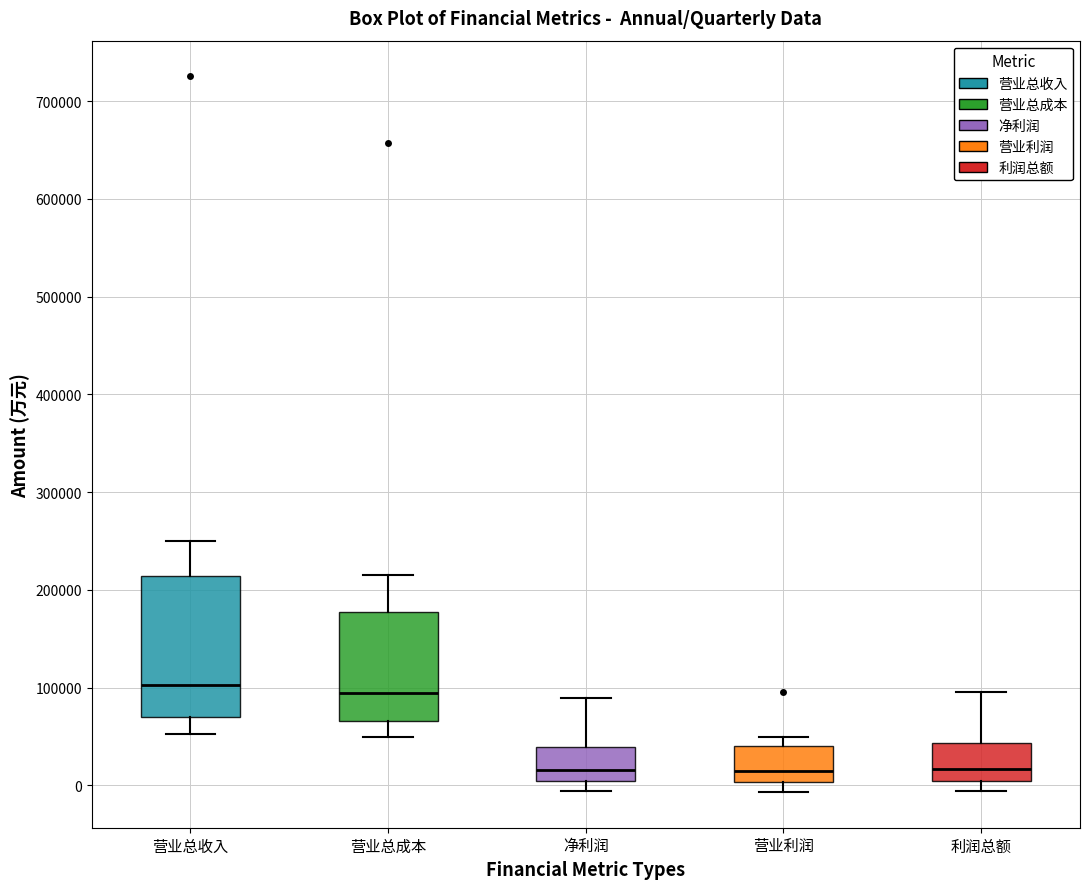

Reading left to right, read every box against the y-axis: the position of its median line, the range the box covers, and the ends of its whiskers. The values are not printed on the chart, so give them approximately, as read against the axis.

营业总收入: median 100000, box 70000 to 210000, whiskers 50000 to 250000
营业总成本: median 90000, box 70000 to 180000, whiskers 50000 to 220000
净利润: median 20000, box 0 to 40000, whiskers -10000 to 90000
营业利润: median 10000, box 0 to 40000, whiskers -10000 to 50000
利润总额: median 20000, box 0 to 40000, whiskers -10000 to 100000